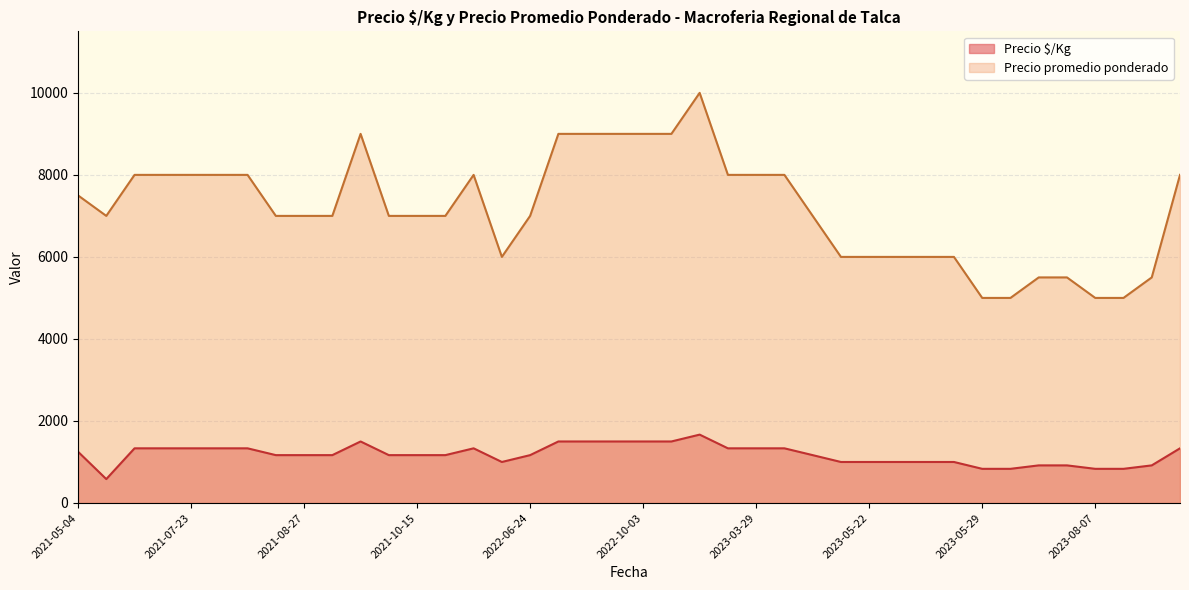

True or false: Precio $/Kg and Precio promedio ponderado cross at least once.

False